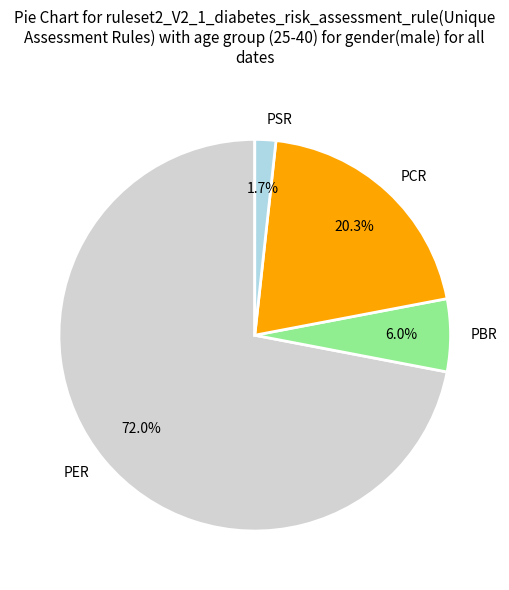

Which slice is the smallest?

PSR